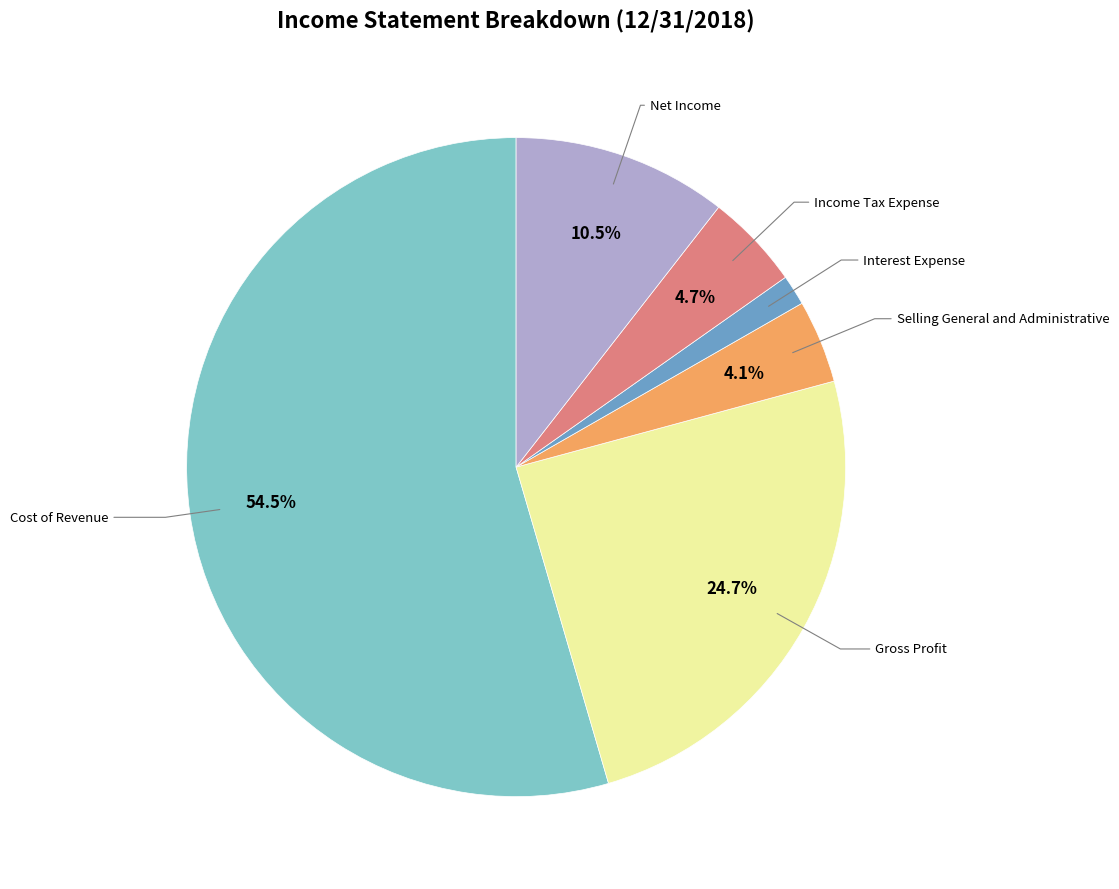

To the nearest percent, what is the average slice percentage?

17%